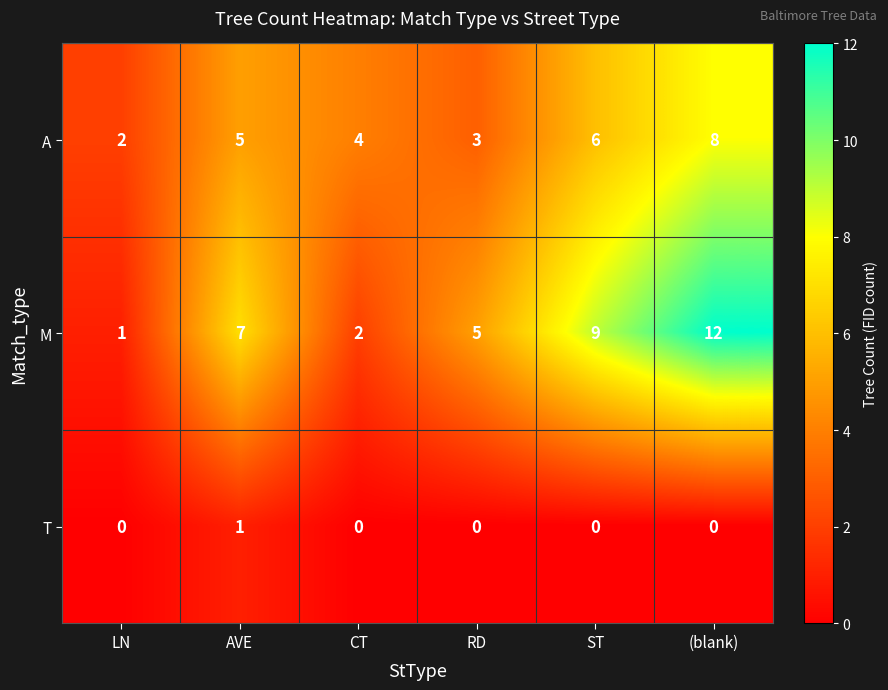

Count the T values in the range 0 to 1.

6